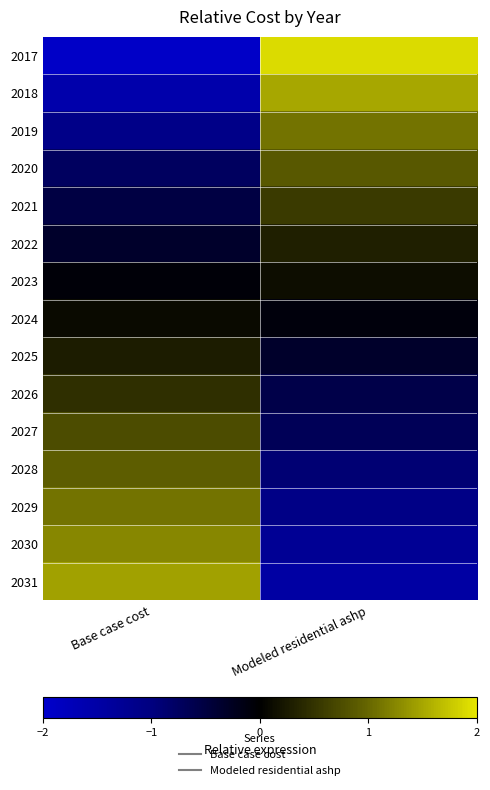

How many distinct data groups are displayed?

15